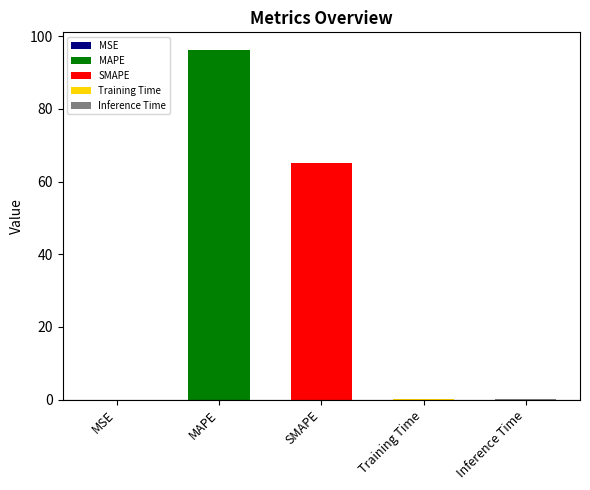

What is the difference between the maximum and minimum values?

96.2